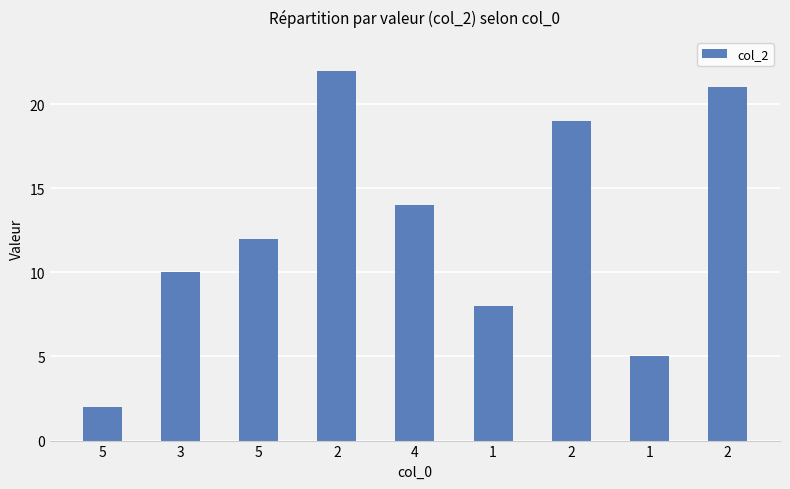

What is the average value?

13